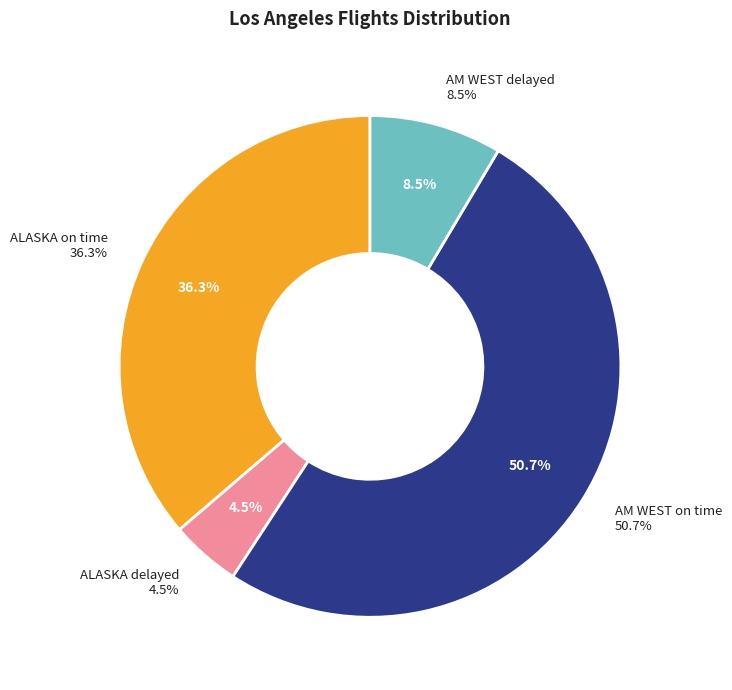

What is the largest slice in the pie chart?

AM WEST on time